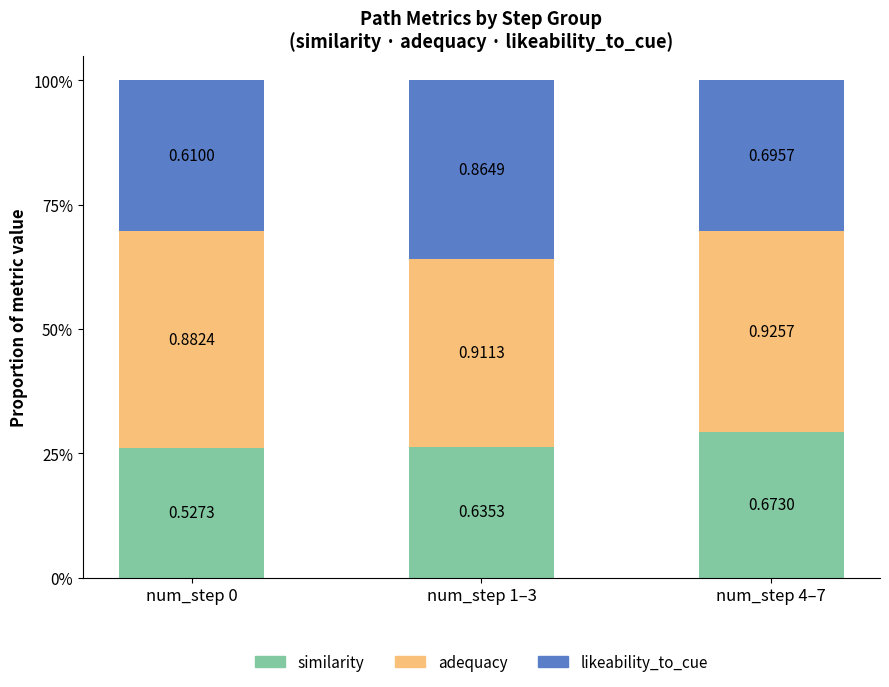

Which series has the largest range (max minus min)?

adequacy